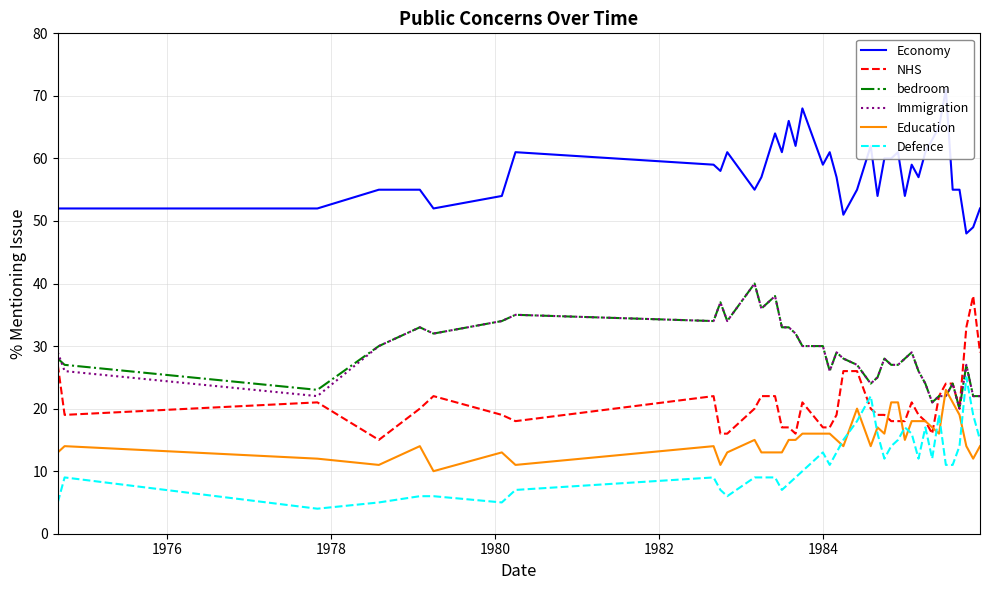

True or false: Immigration and Defence cross at least once.

False